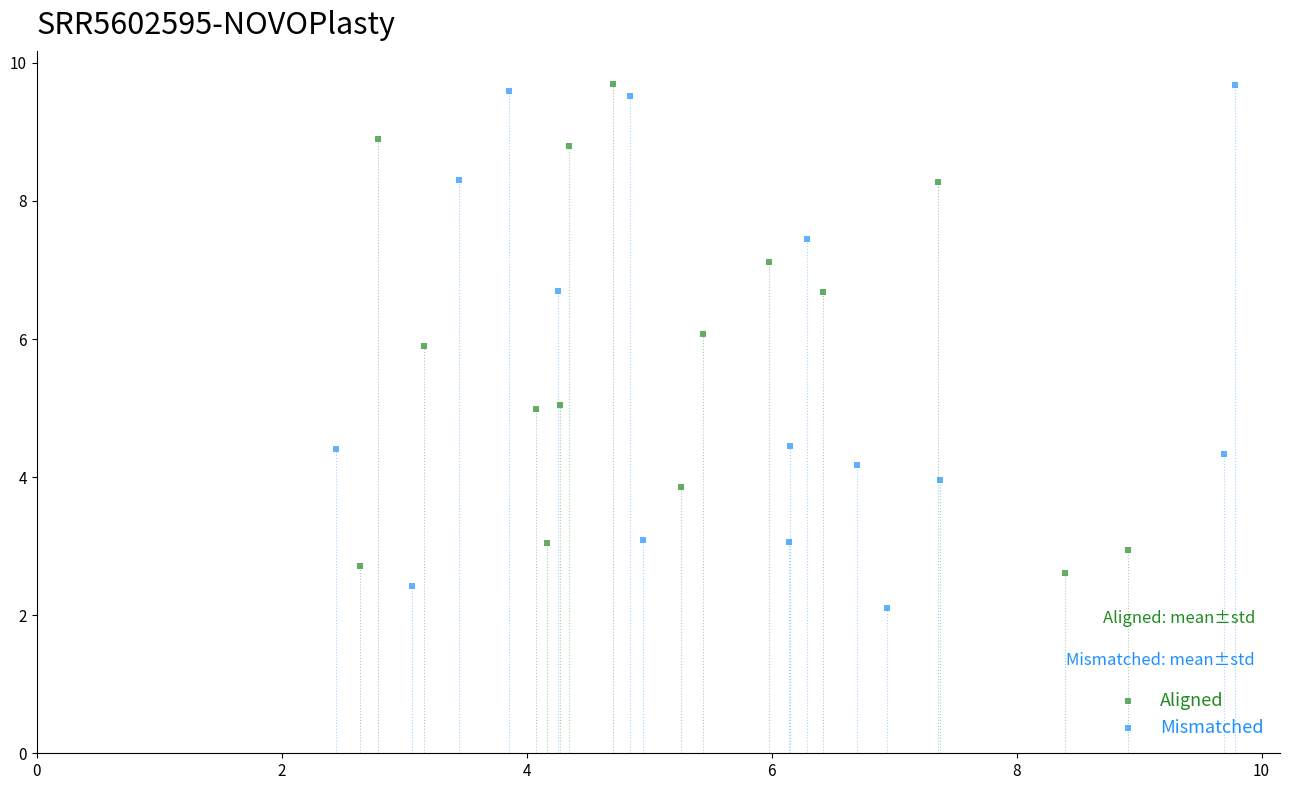

Which series has the widest spread of Y values?

Mismatched